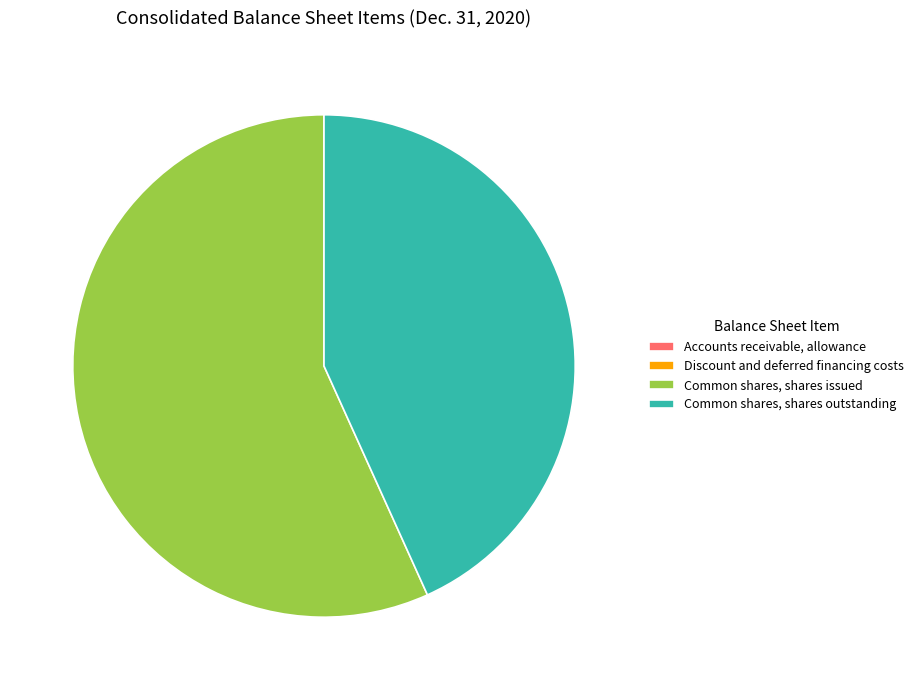

Combined, do Common shares, shares outstanding and Common shares, shares issued account for over 50%?

Yes